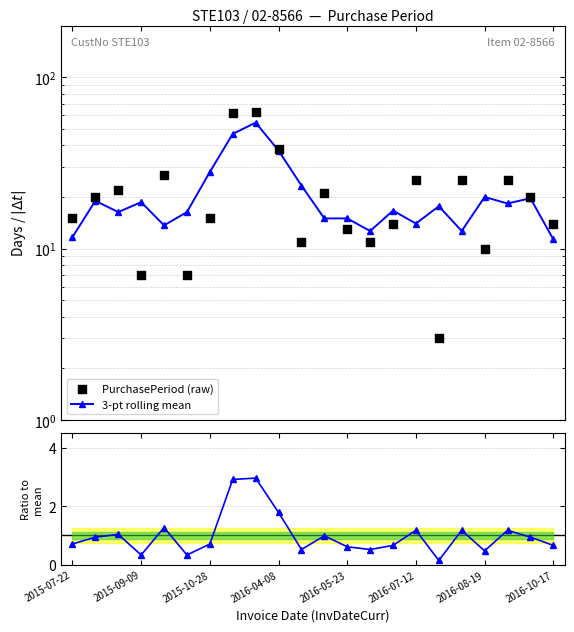

What is the total value across all series at 2015-09-09?

39.9